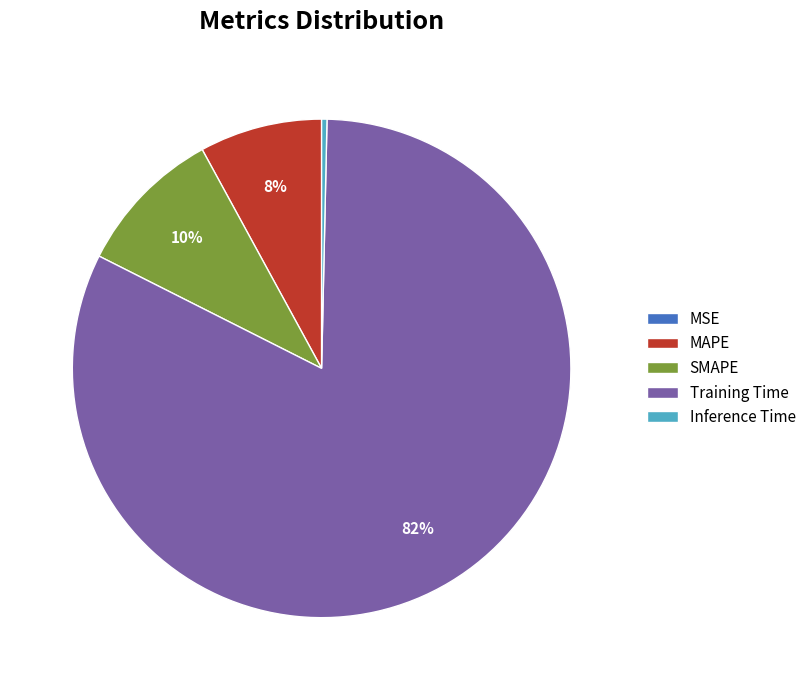

Between Training Time and Inference Time, which is larger?

Training Time